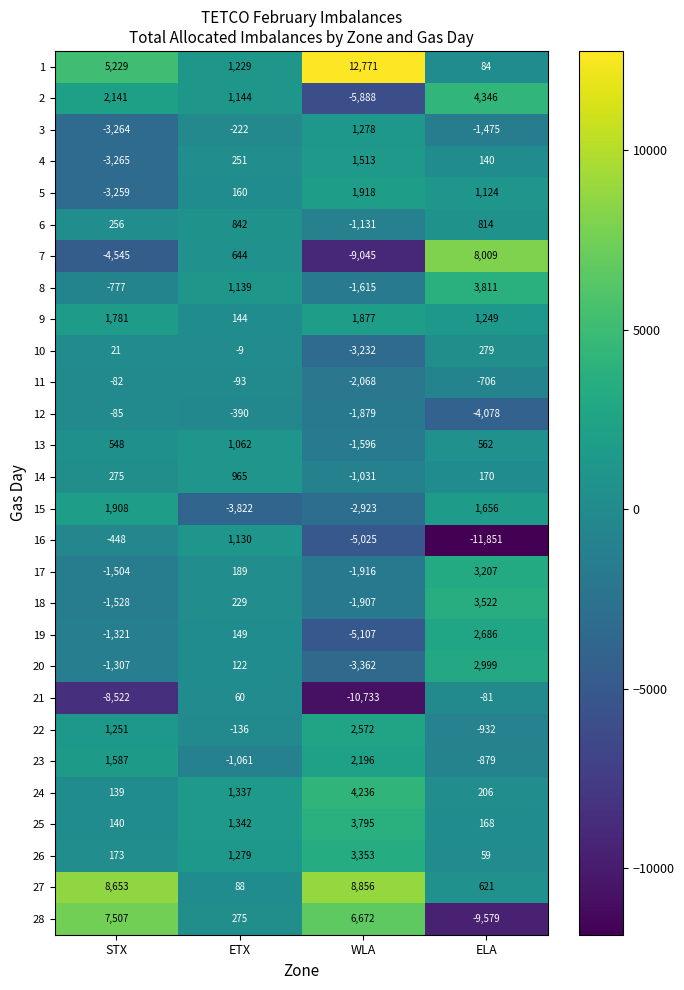

At which label does 6 first exceed 814?

ETX